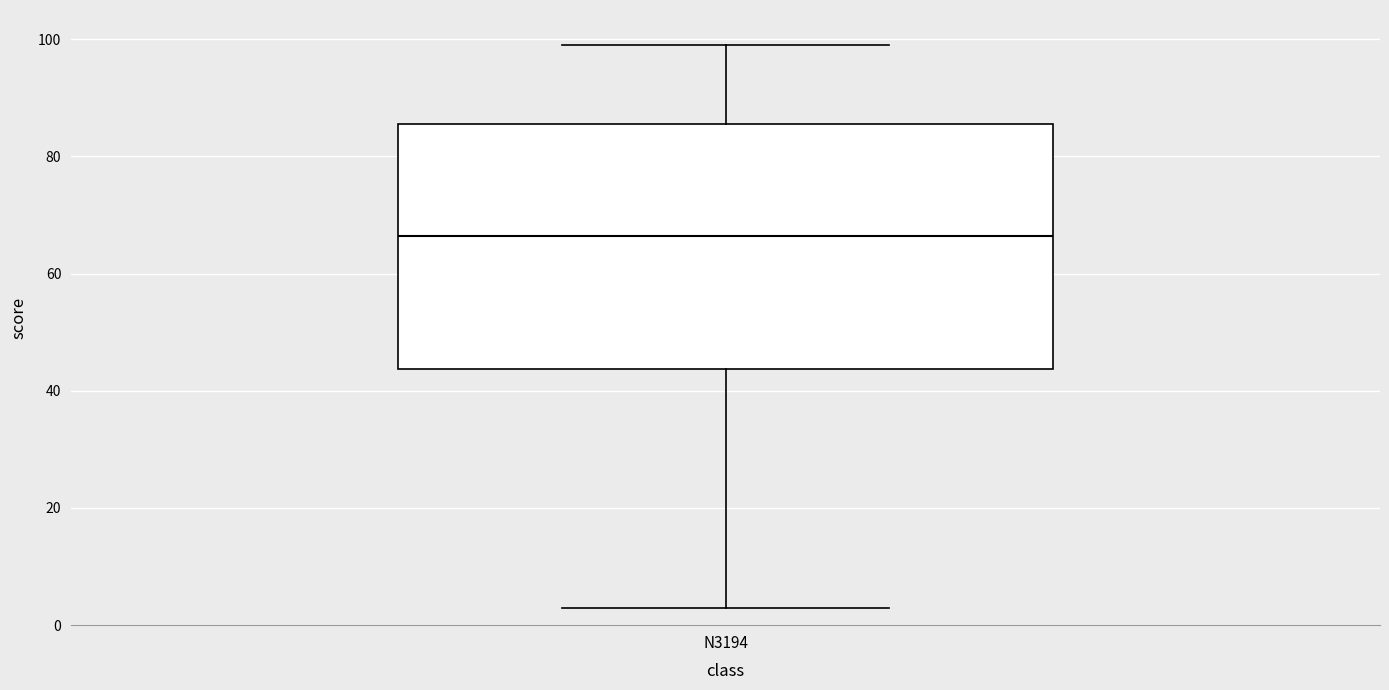

Where is the lower edge of the box for N3194 on the y-axis? The values are not printed on the chart, so give them approximately, as read against the axis.

44